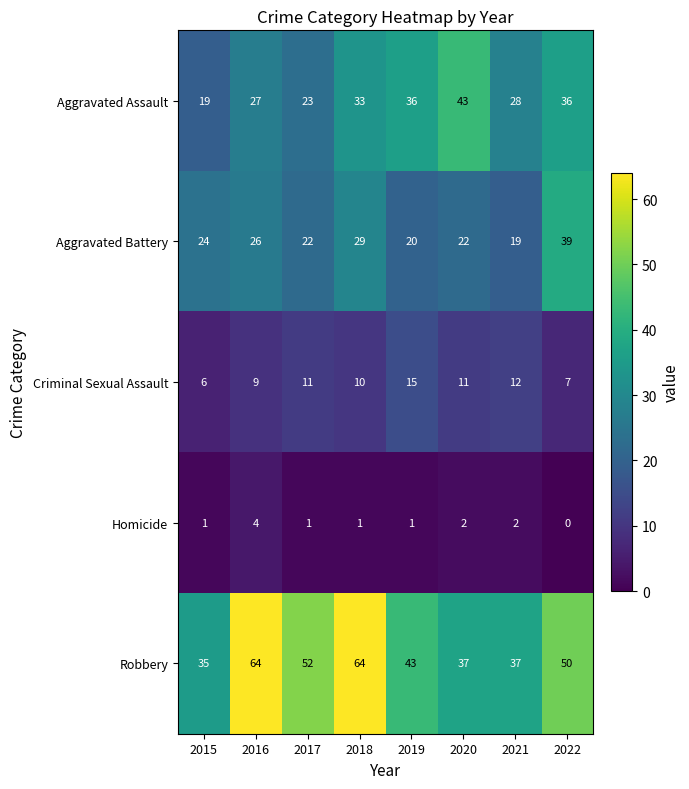

Rank the series at 2015 from highest to lowest value.

Robbery, Aggravated Battery, Aggravated Assault, Criminal Sexual Assault, Homicide